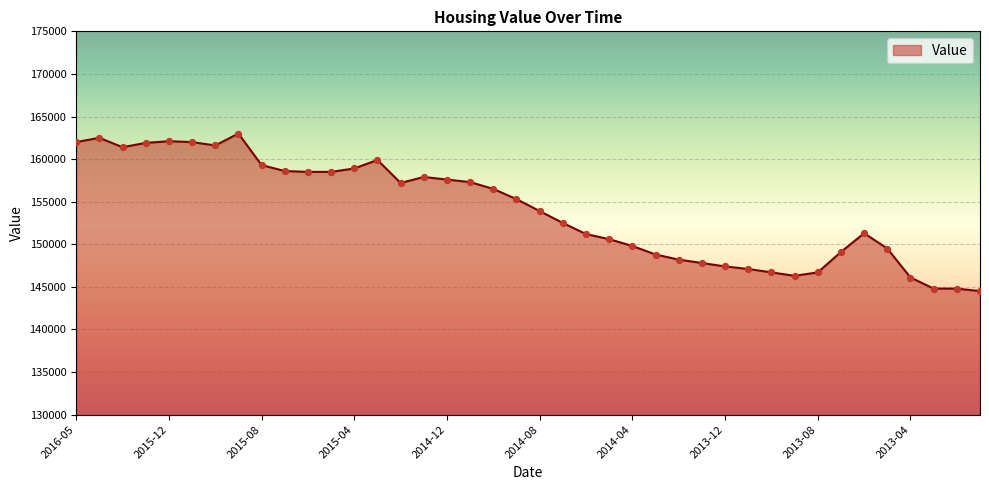

What is the difference between the maximum and minimum values?

18500